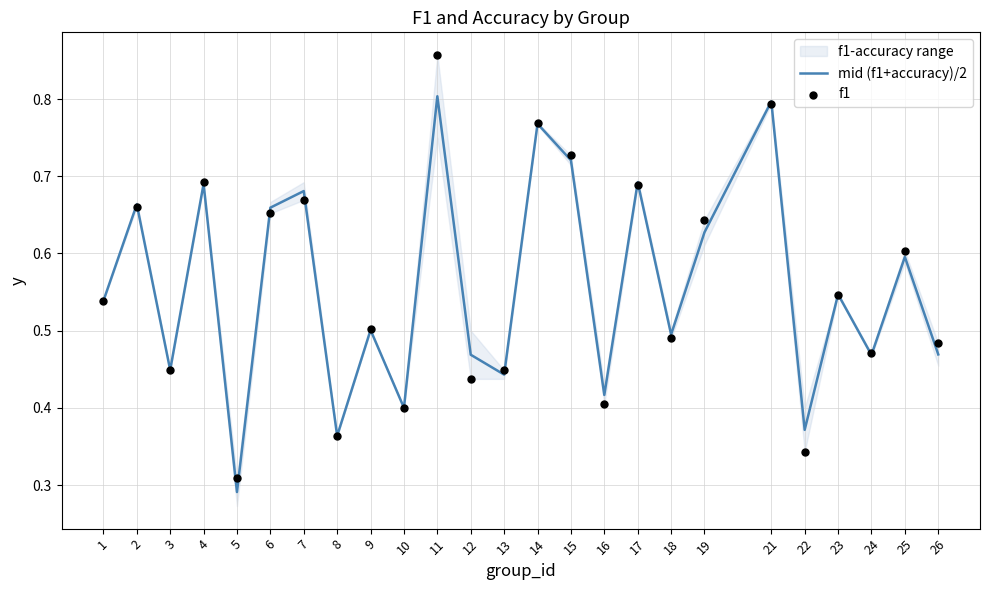

The mid (f1+accuracy)/2 series shows 0.6 at 10. True or false?

False